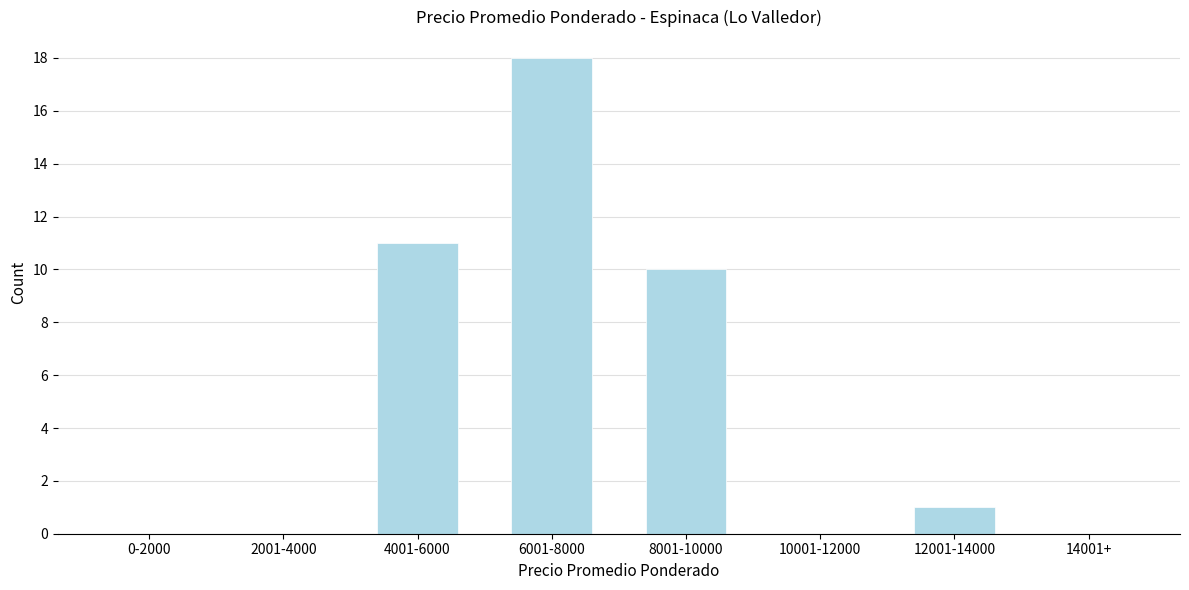

Reading left to right, what are all the values shown in this chart?

0-2000=0	2001-4000=0	4001-6000=11	6001-8000=18	8001-10000=10	10001-12000=0	12001-14000=1	14001+=0